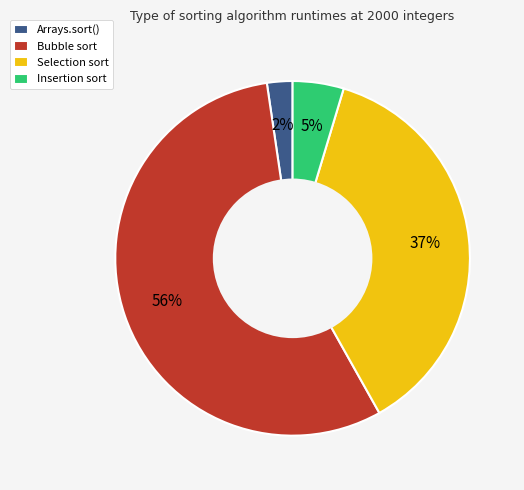

What is the ratio of the value at Selection sort to the value at Bubble sort?

0.7